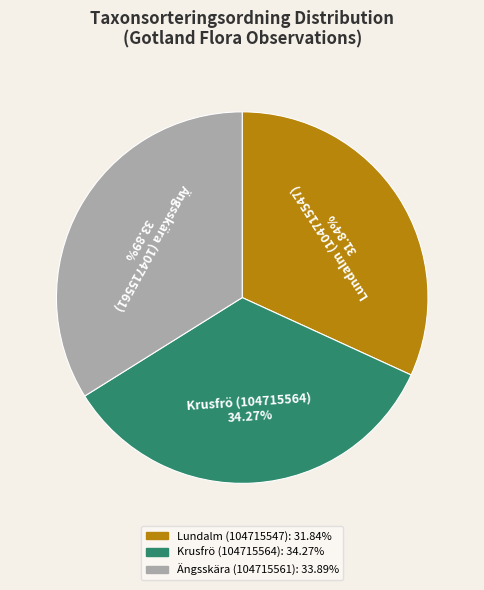

What is the ratio of the value at Krusfrö (104715564) to the value at Lundalm (104715547)?

1.1